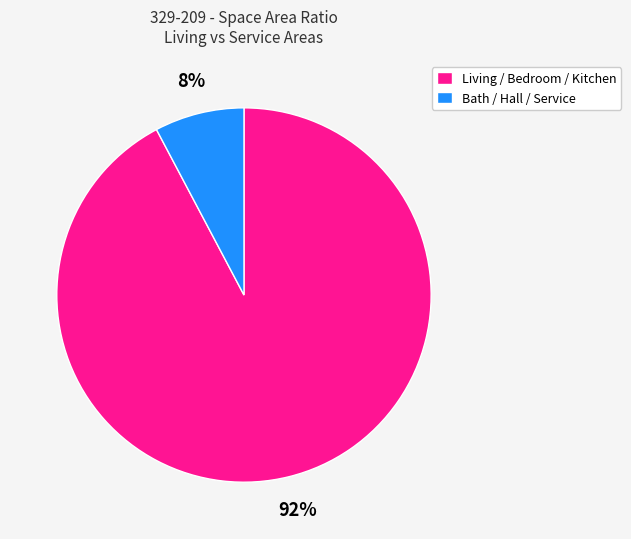

Which slice represents more than half of the pie?

Living / Bedroom / Kitchen